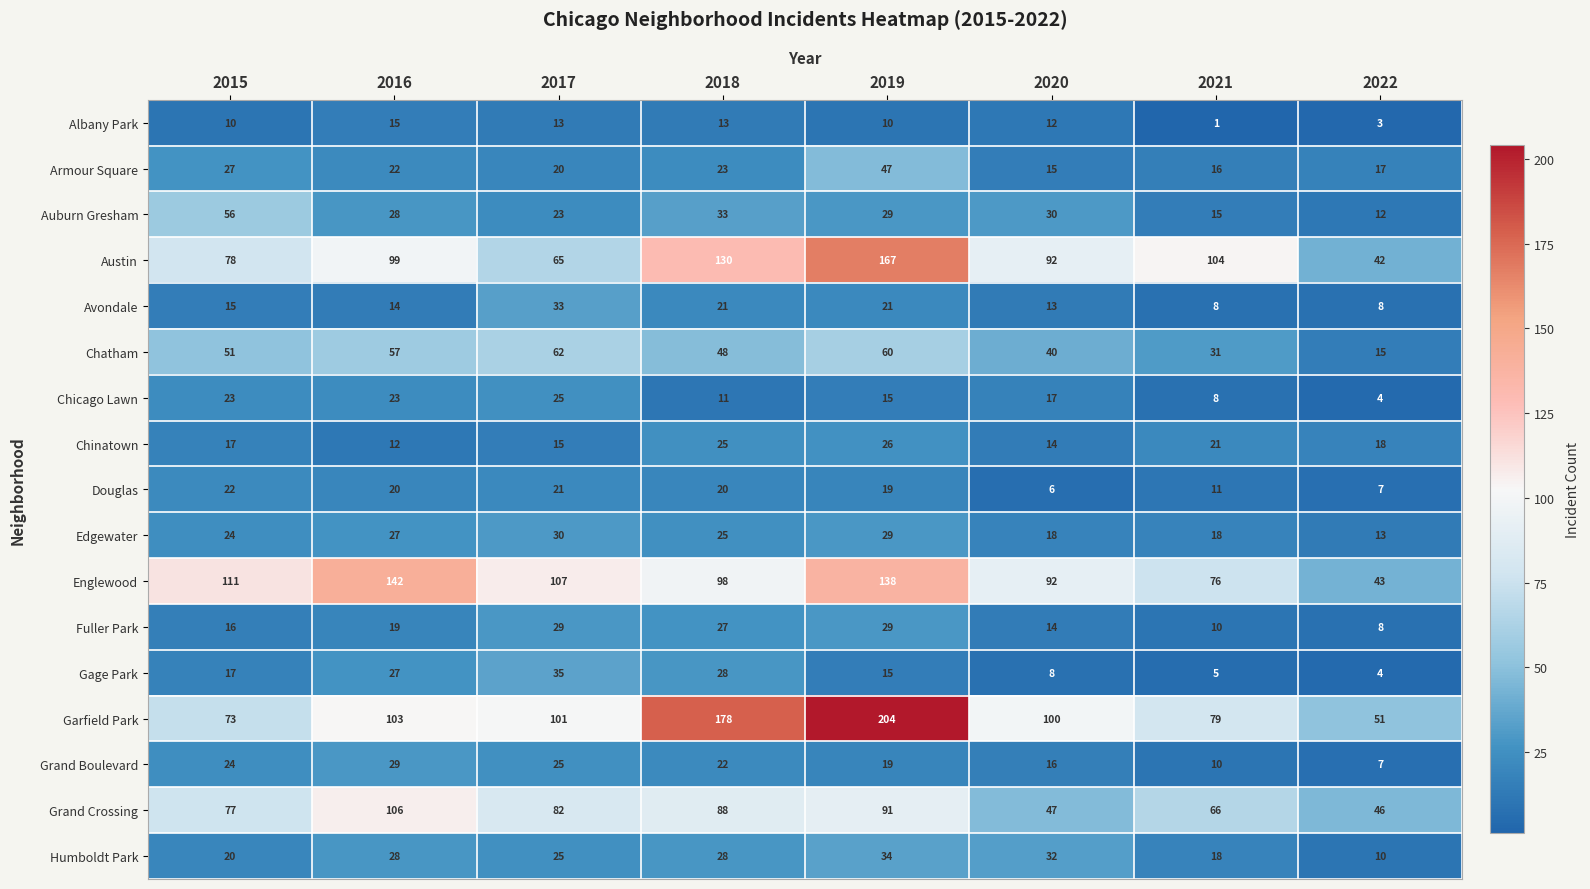

The value of Humboldt Park at 2017 is 5. True or false?

False